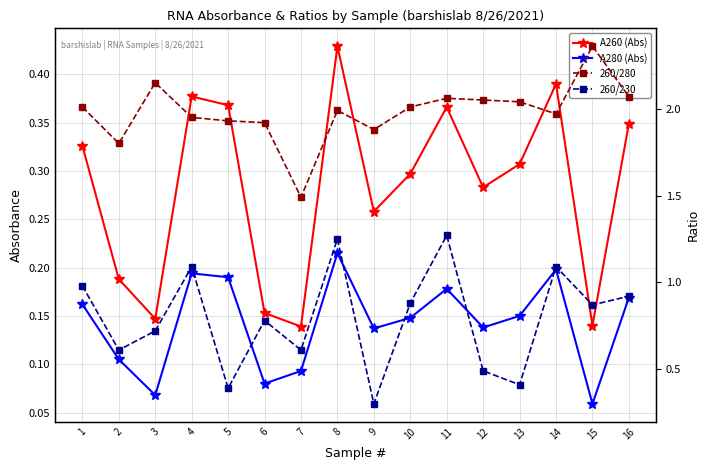

What is the difference between the highest and lowest values at 8?

1.8